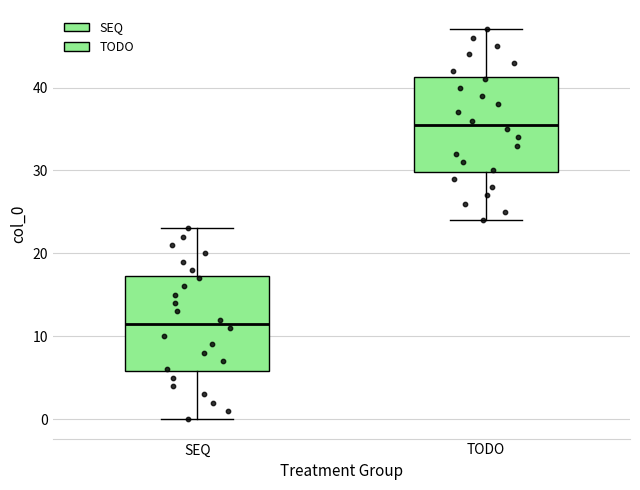

Where does the upper whisker of the box for TODO end on the y-axis? The values are not printed on the chart, so give them approximately, as read against the axis.

47